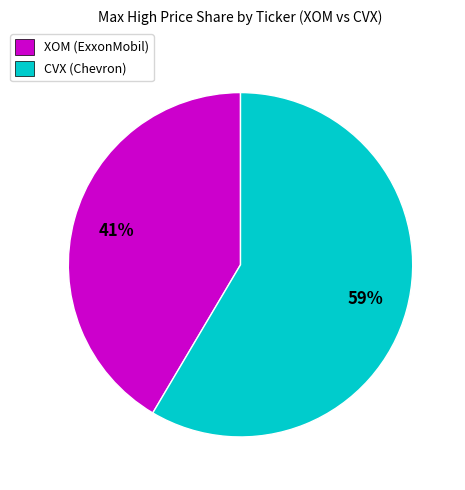

Is the sum of CVX (Chevron) and XOM (ExxonMobil) greater than half?

Yes